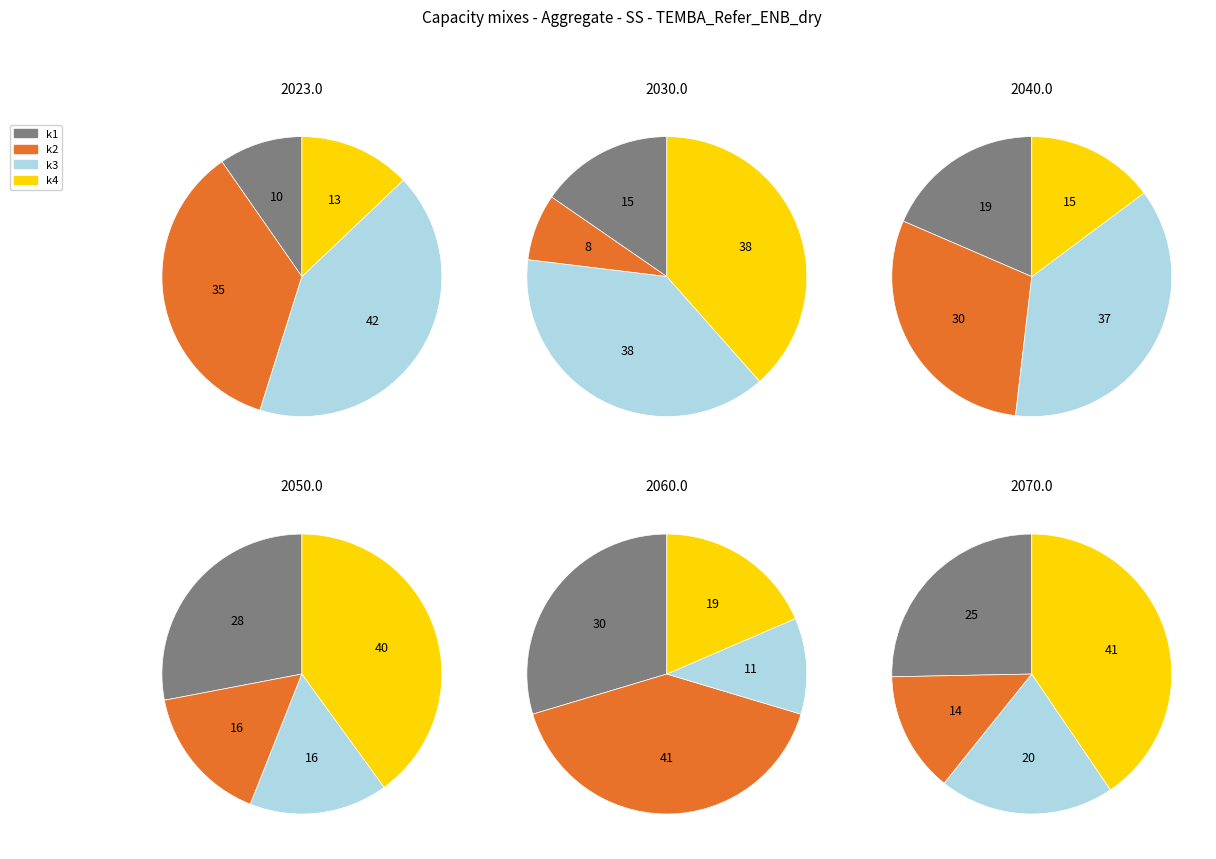

At 7, list the series in order from largest to smallest.

k4, k3, k1, k2